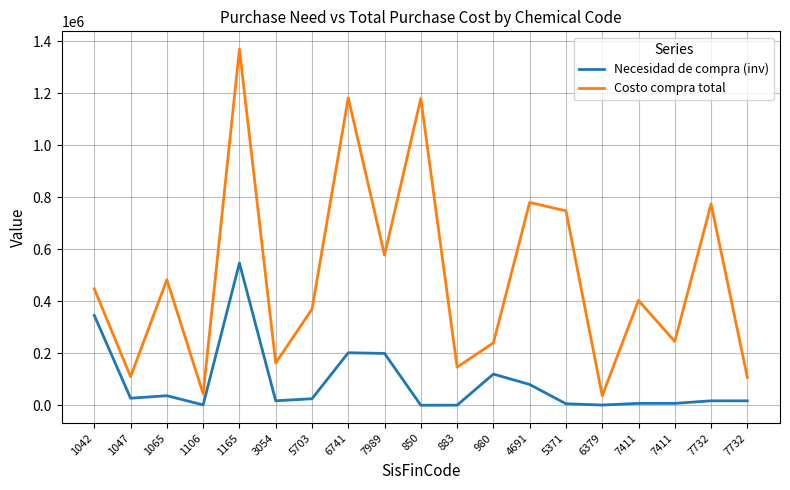

What is the difference between the second highest and second lowest values in the Costo compra total series?

1138275.0